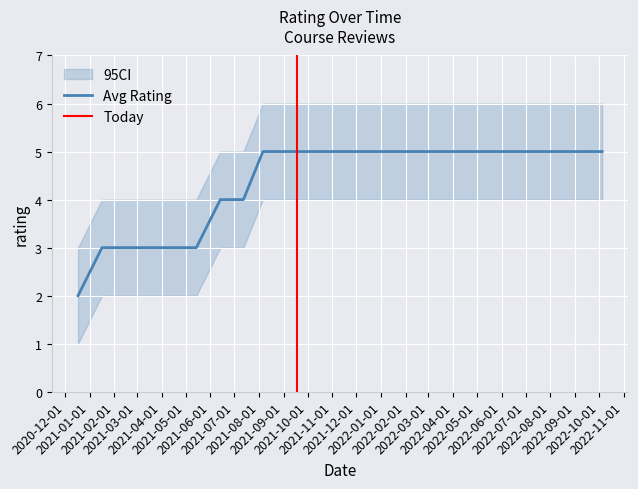

Where is rating nearest to the value 3?

1